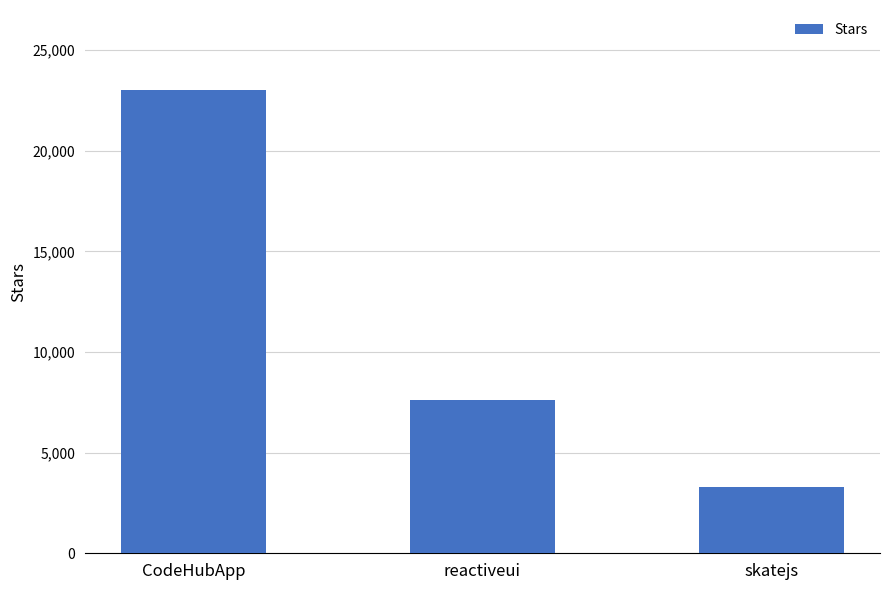

Rank the categories by value from lowest to highest.

skatejs, reactiveui, CodeHubApp